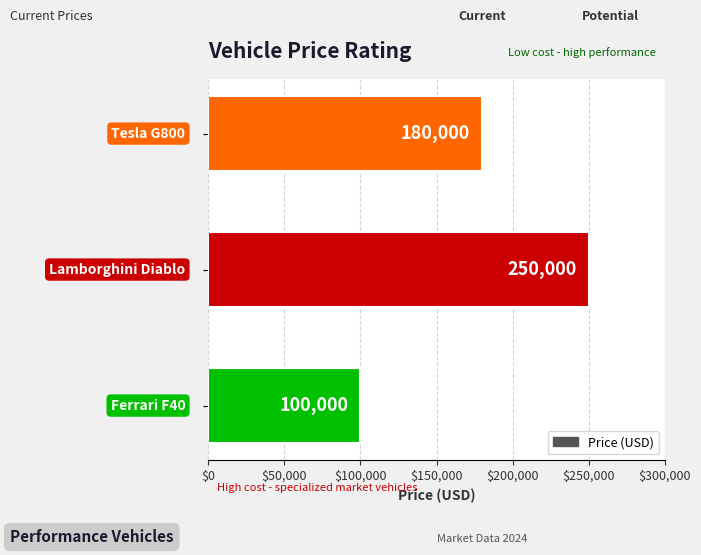

What is the minimum value shown in the chart?

100000